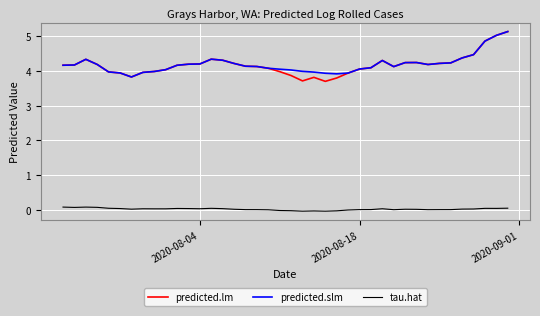

True or false: tau.hat and predicted.lm intersect in this chart.

False